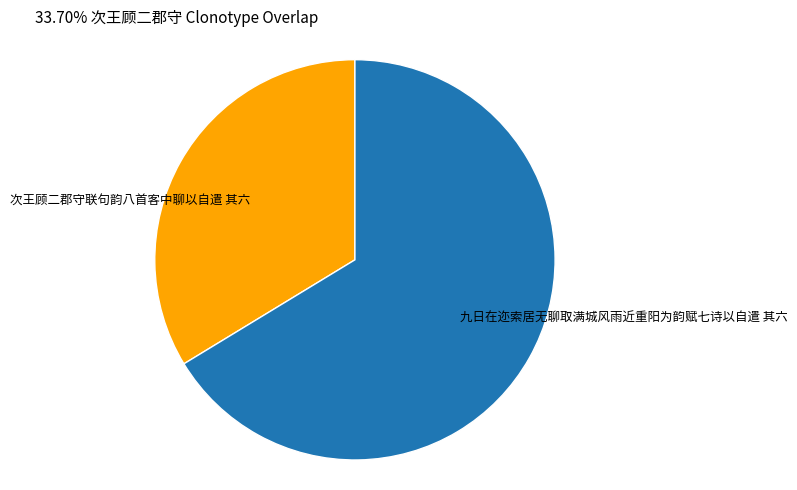

The 九日在迩索居无聊取满城风雨近重阳为韵赋七诗以自遣 其六 slice represents 77% of the pie. True or false?

False